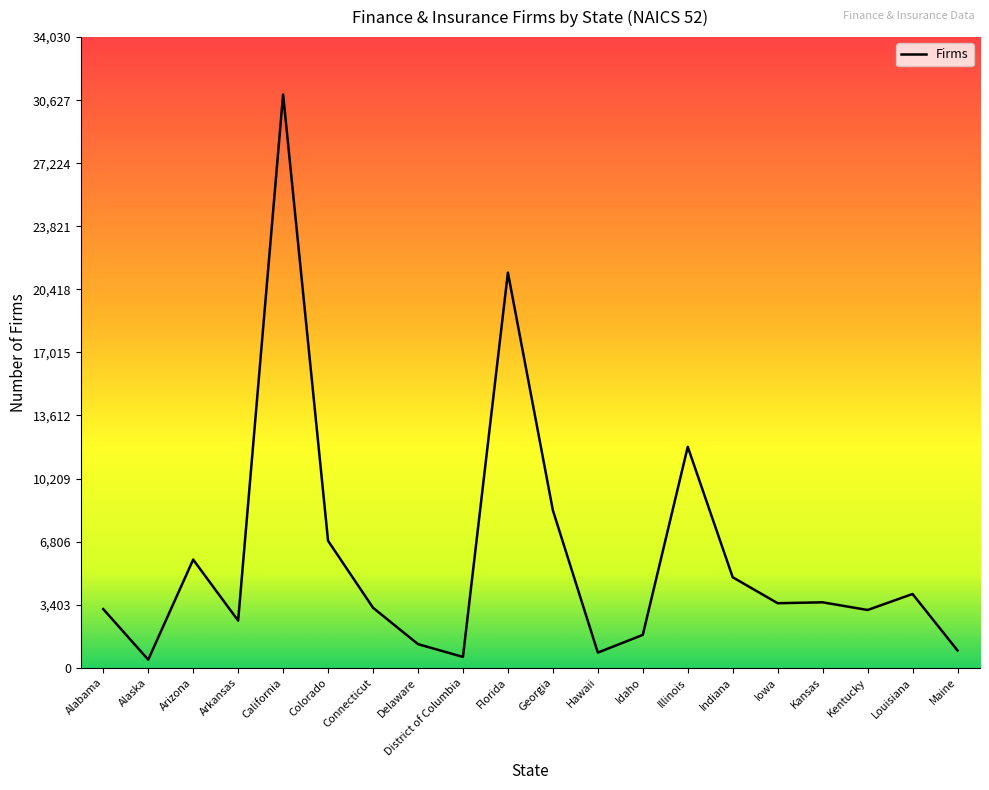

At which category does the chart reach its peak across all series?

California